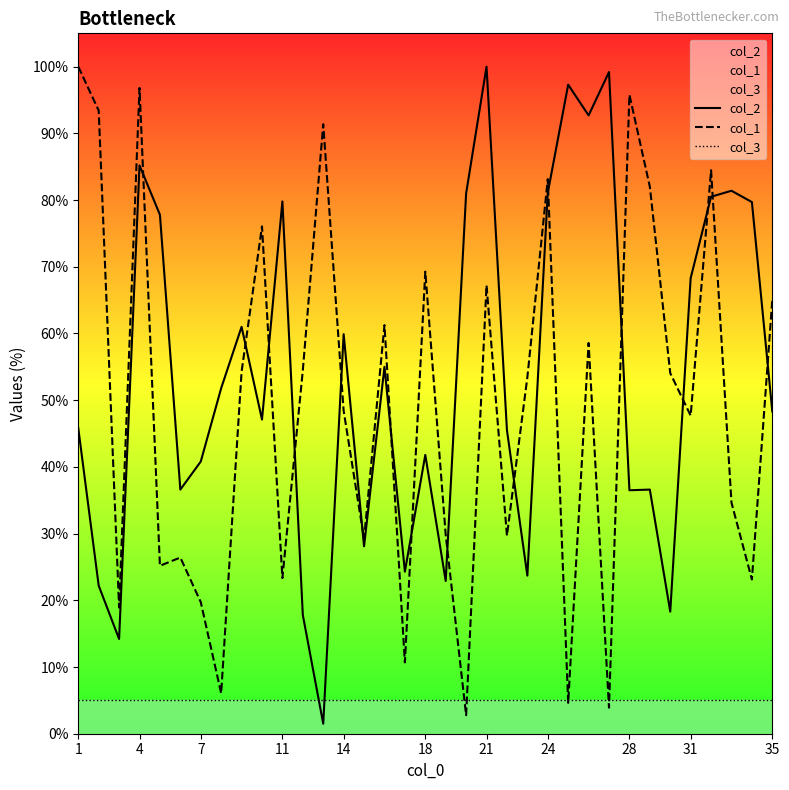

List the series in order of their peak value, highest first.

col_2, col_1, col_3